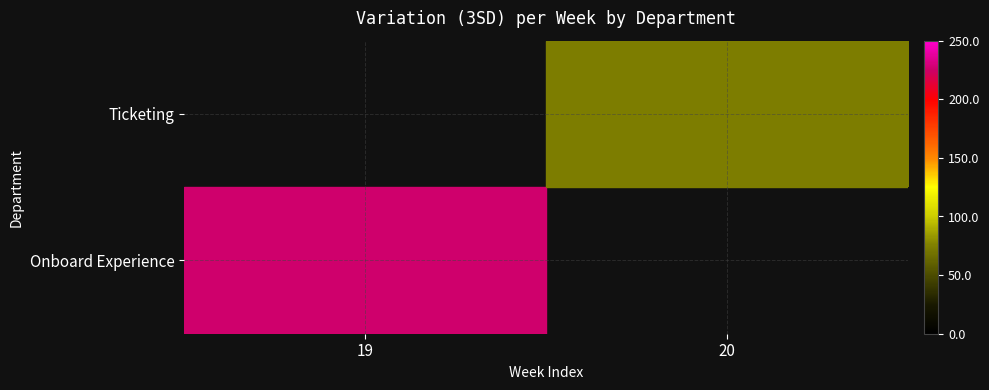

At which category does the chart reach its peak across all series?

19